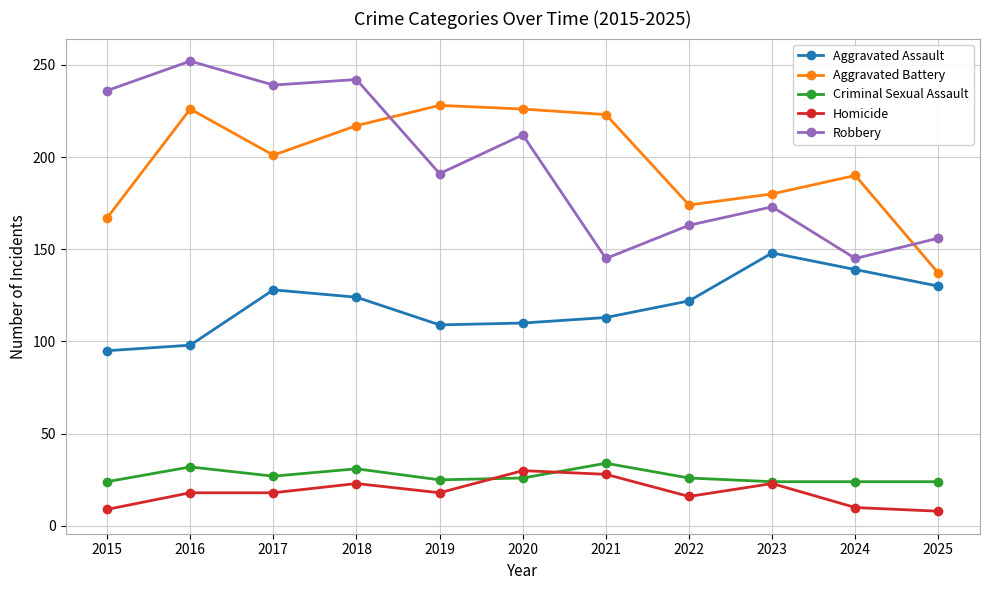

Where is the first local minimum for Robbery?

2017